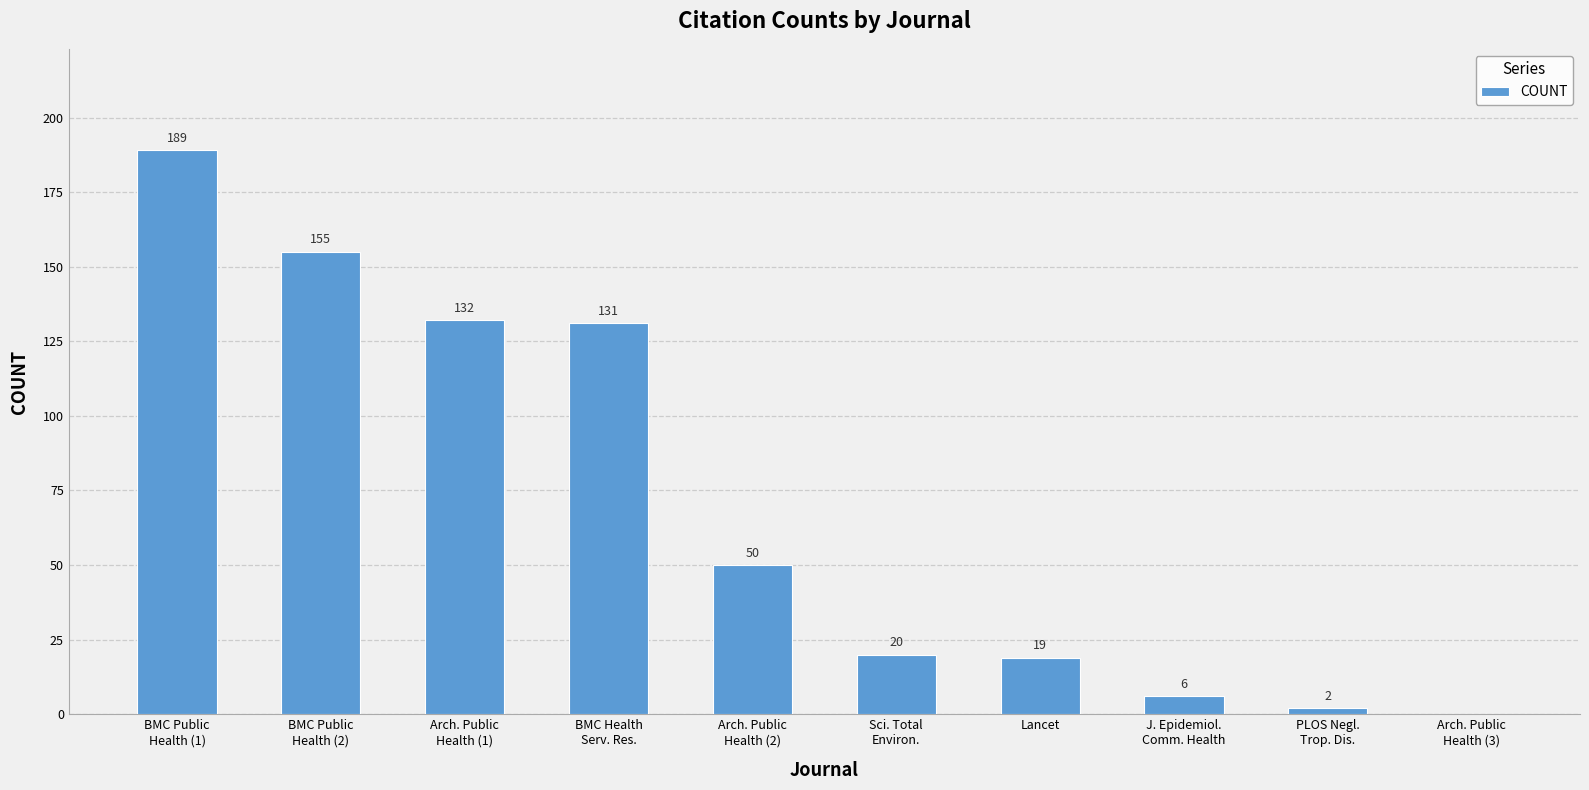

Reading left to right, what are all the values shown in this chart?

BMC Public
Health (1)=189	BMC Public
Health (2)=155	Arch. Public
Health (1)=132	BMC Health
Serv. Res.=131	Arch. Public
Health (2)=50	Sci. Total
Environ.=20	Lancet=19	J. Epidemiol.
Comm. Health=6	PLOS Negl.
Trop. Dis.=2	Arch. Public
Health (3)=0